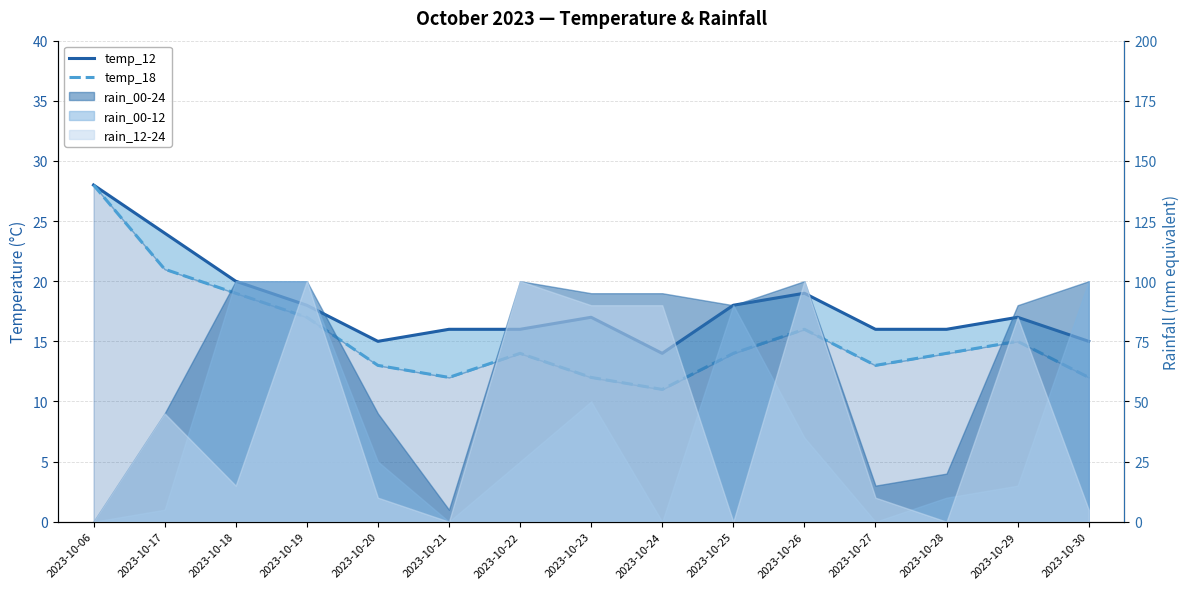

Reading right to left, extract all data points from this chart.

temp_12: 2023-10-30=15	2023-10-29=17	2023-10-28=16	2023-10-27=16	2023-10-26=19	2023-10-25=18	2023-10-24=14	2023-10-23=17	2023-10-22=16	2023-10-21=16	2023-10-20=15	2023-10-19=18	2023-10-18=20	2023-10-17=24	2023-10-06=28
temp_18: 2023-10-30=12	2023-10-29=15	2023-10-28=14	2023-10-27=13	2023-10-26=16	2023-10-25=14	2023-10-24=11	2023-10-23=12	2023-10-22=14	2023-10-21=12	2023-10-20=13	2023-10-19=17	2023-10-18=19	2023-10-17=21	2023-10-06=28